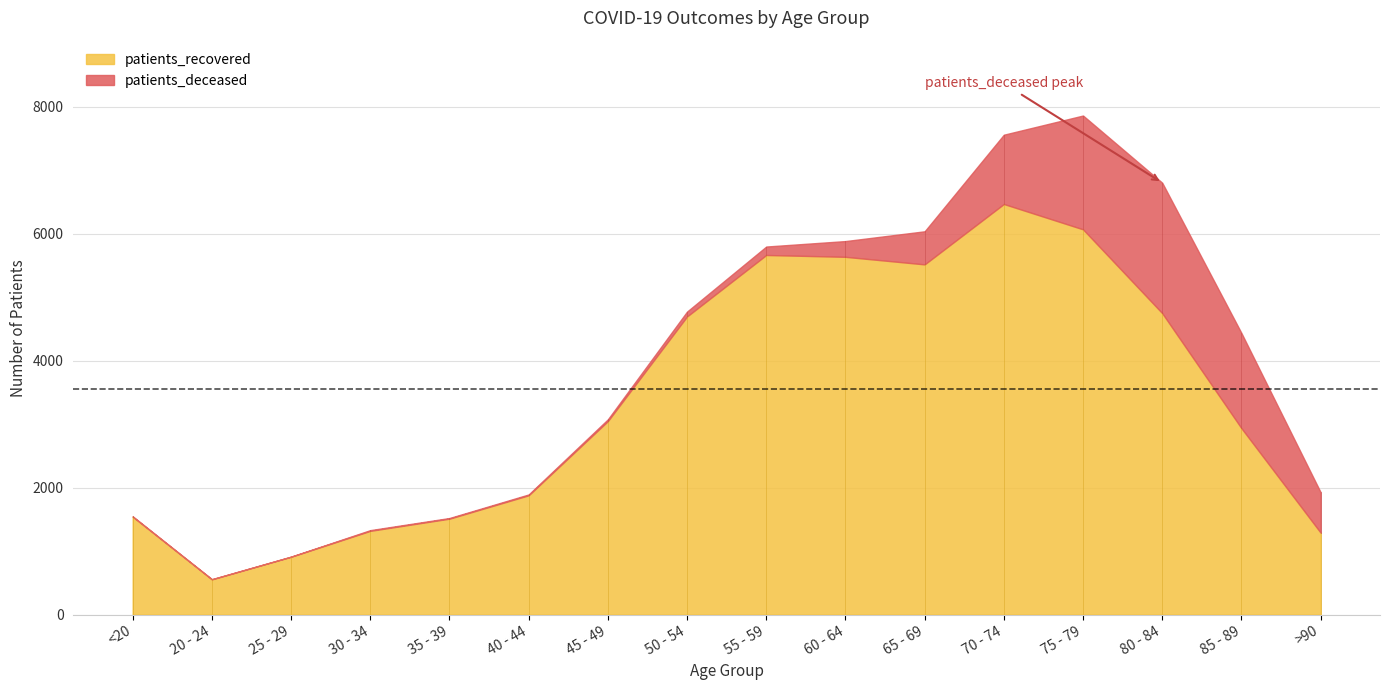

How many data points in patients_recovered are less than 3047?

8